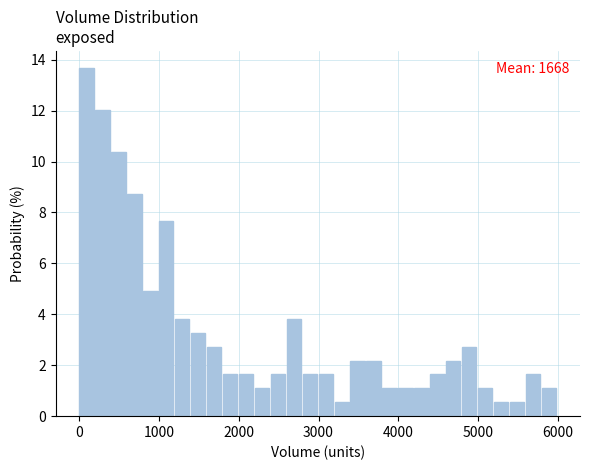

Around what value on the x-axis is the tallest bar? Give the approximate position of its centre, as read against the axis.

100